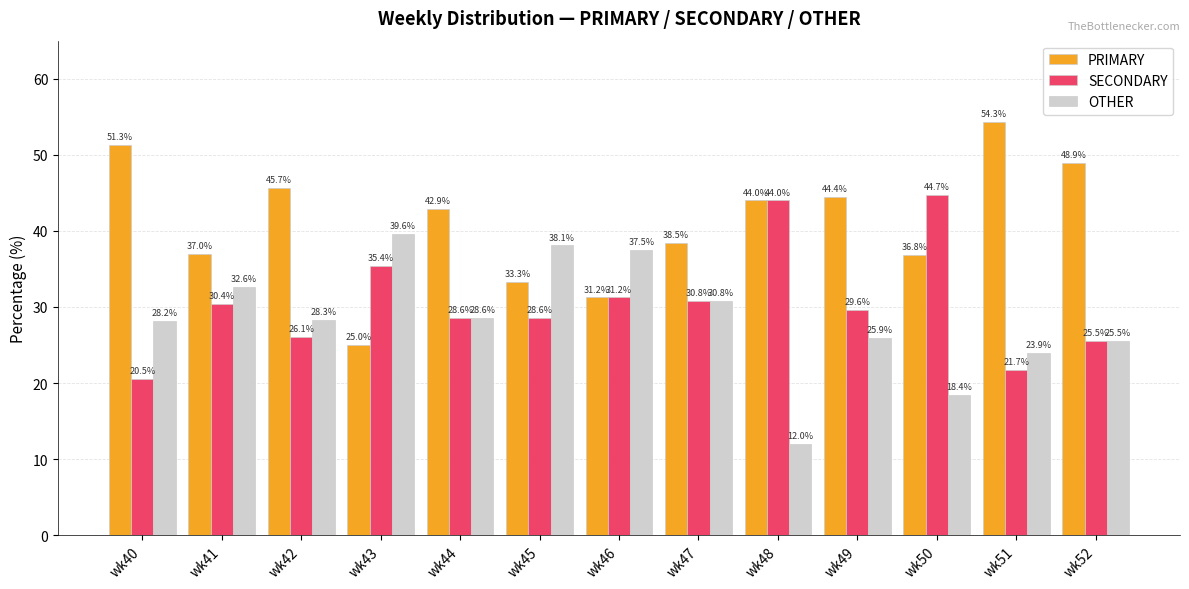

Which category has the lowest value across all series?

wk48